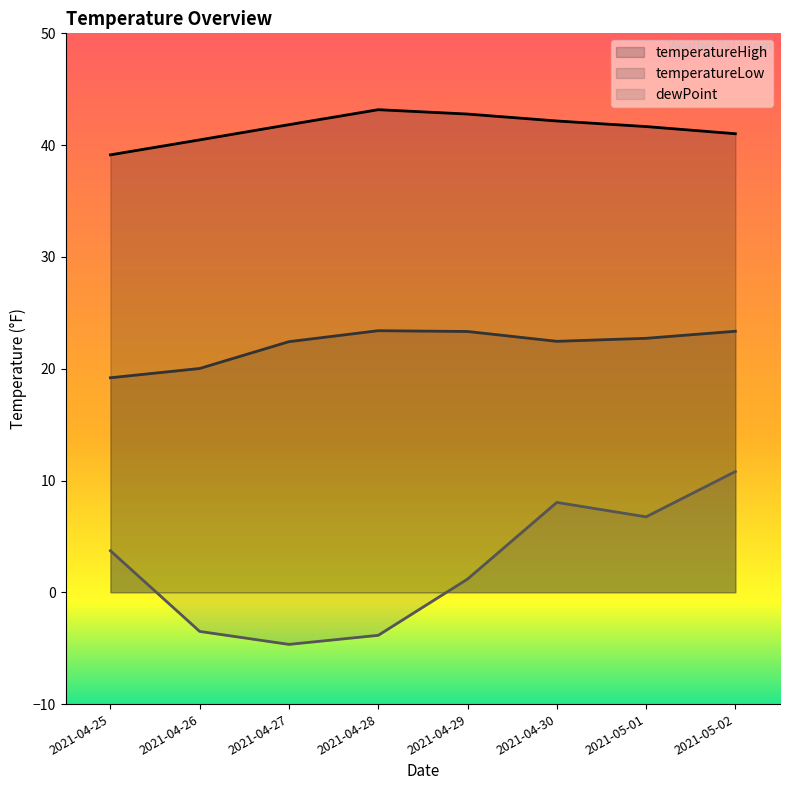

What value does the dewPoint series have at 2021-05-01?

6.8